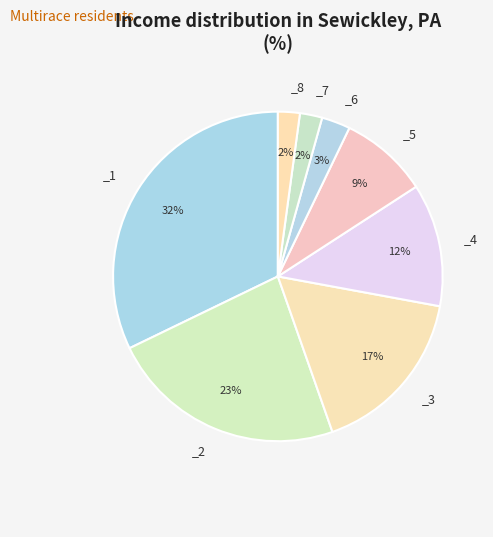

Count the number of slices in the pie.

8